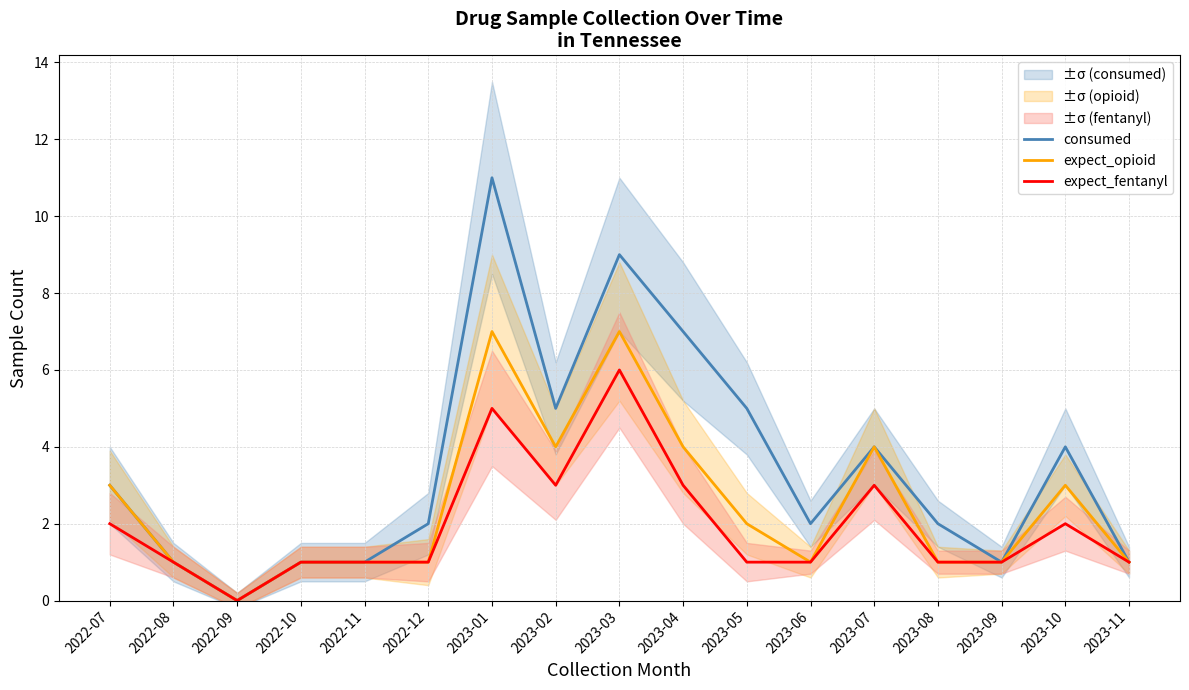

At which category does the chart reach its minimum across all series?

2022-09